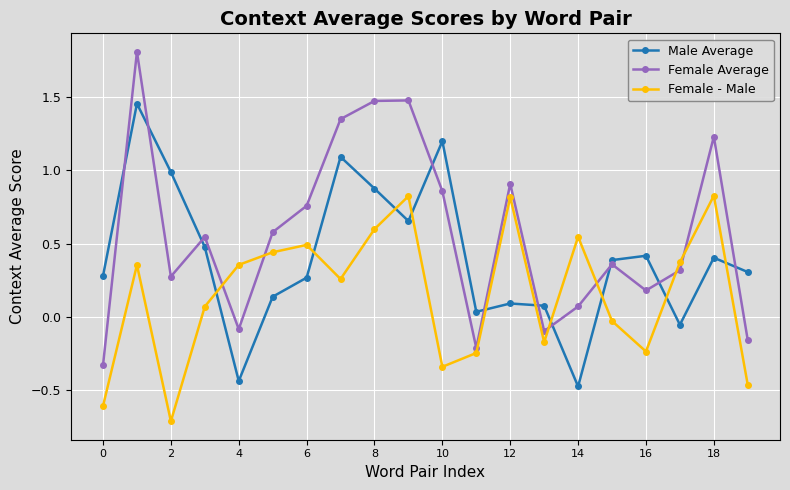

How many intersections are there between Female - Male and Male Average?

10